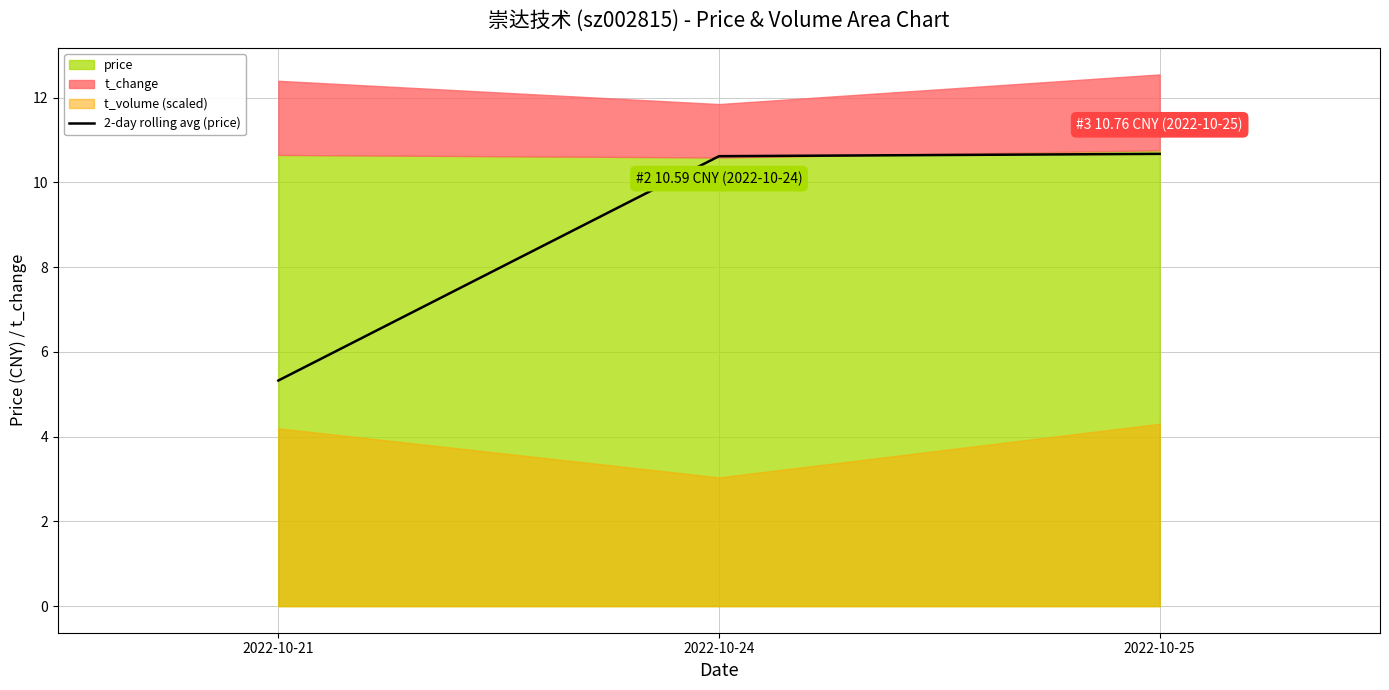

At which label is the value closest to 8?

2022-10-24